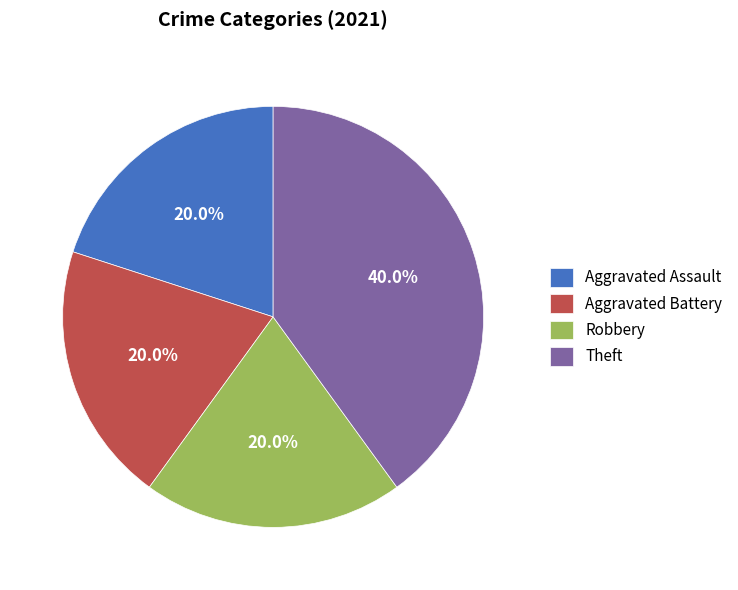

Which has a higher value, Robbery or Theft?

Theft